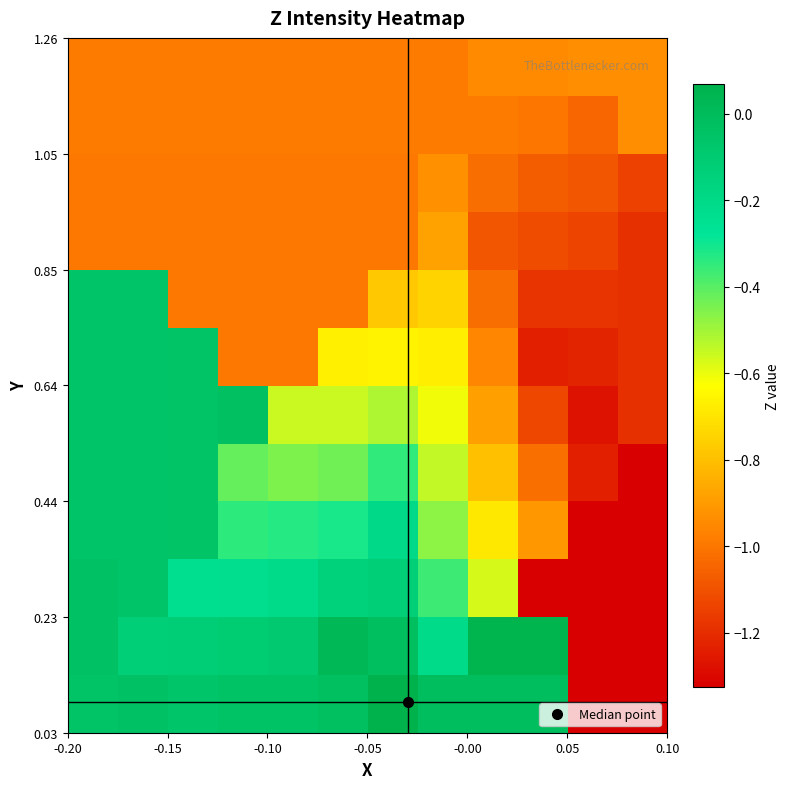

What is the minimum value shown in the chart?

-1.3